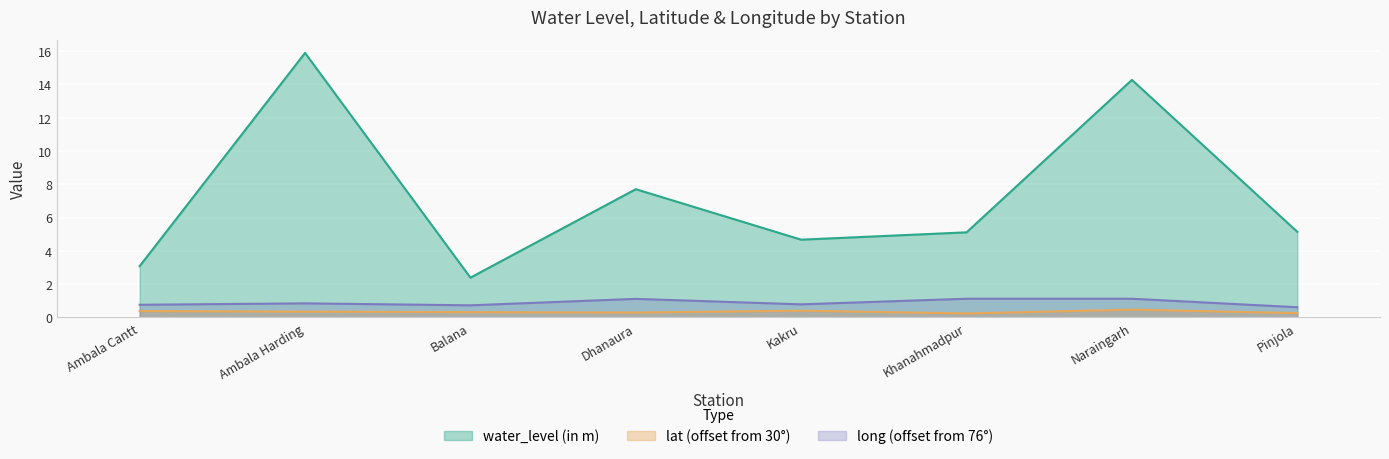

At which category does lat reach its first local peak?

Kakru